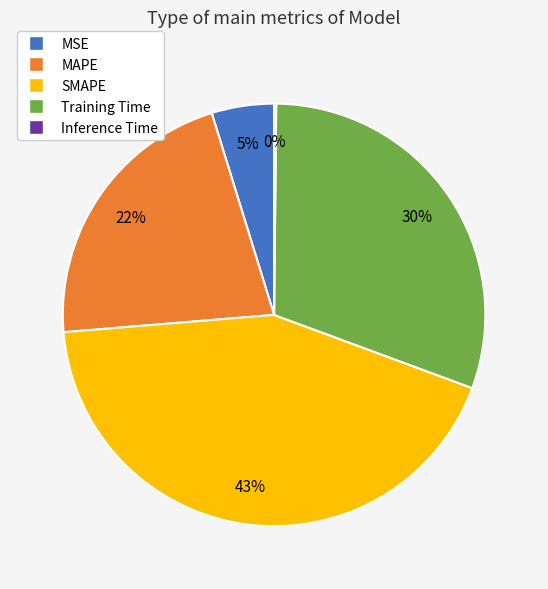

Does any single category account for the majority?

No